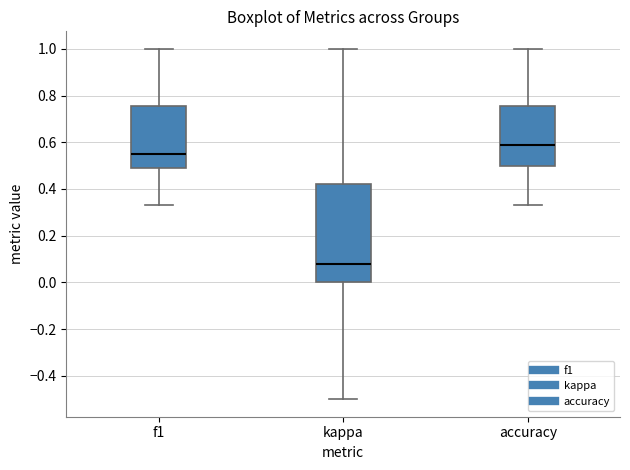

Where is the upper edge of the box for kappa on the y-axis? The values are not printed on the chart, so give them approximately, as read against the axis.

0.42